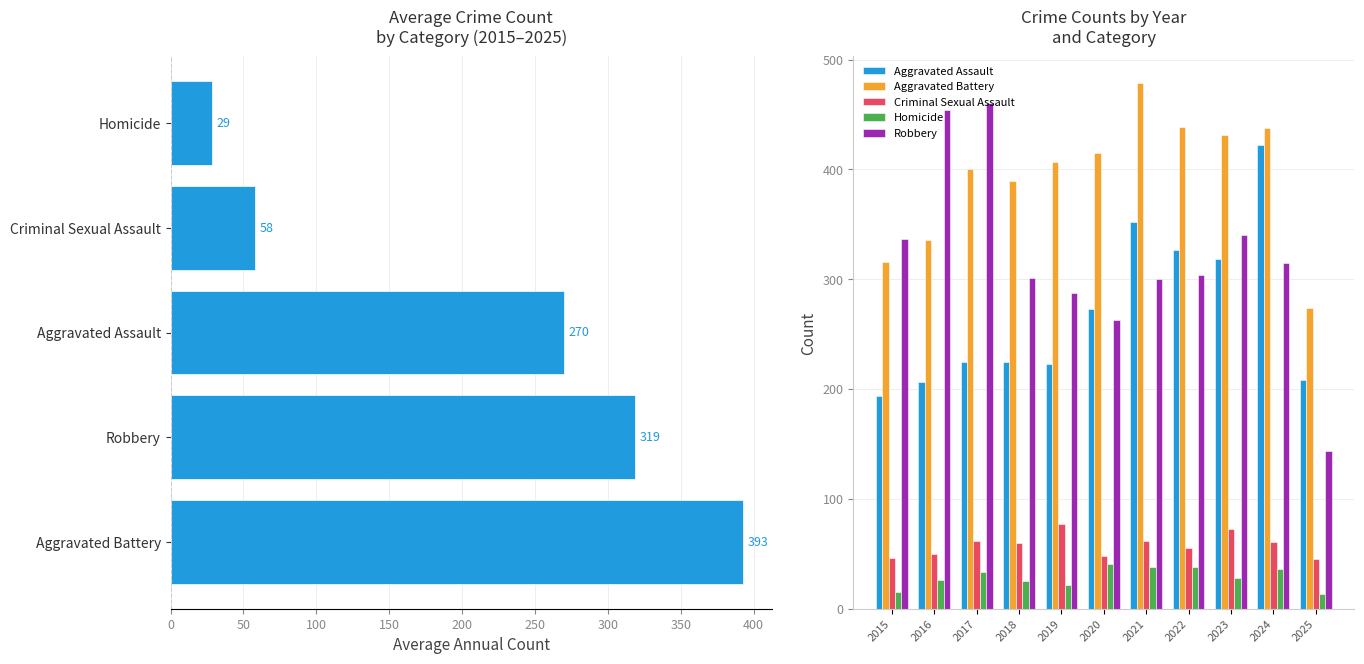

Which series has the largest range (max minus min)?

Robbery